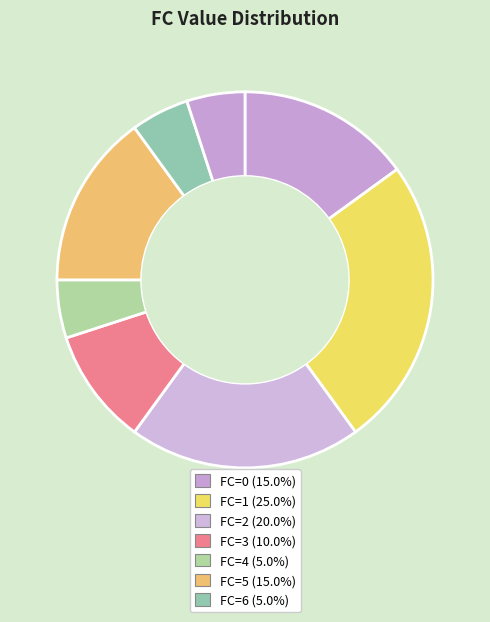

Count the number of slices in the pie.

8